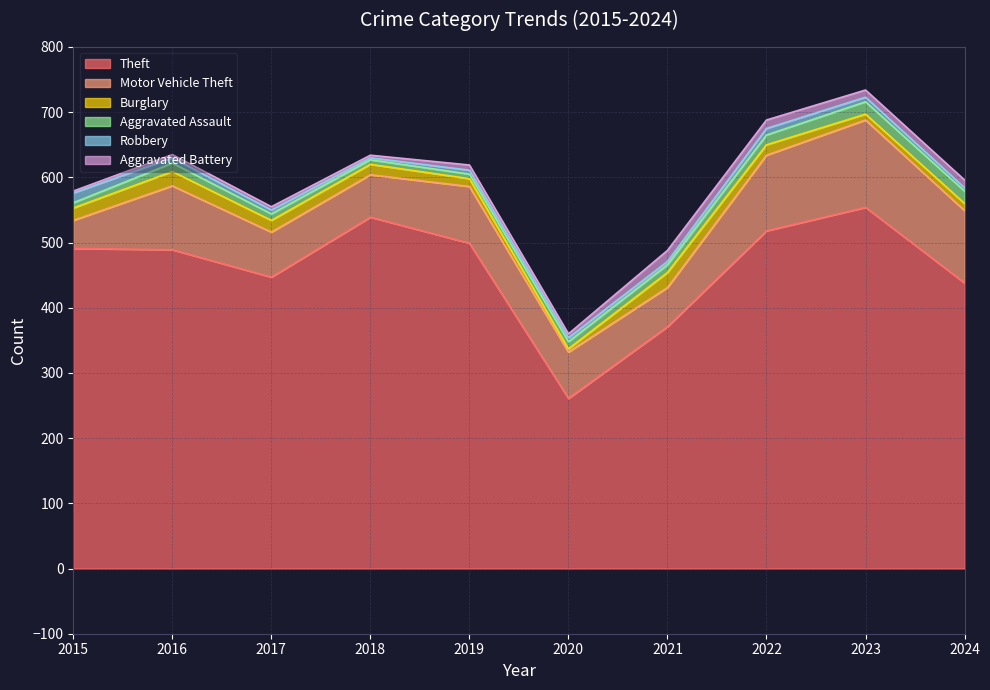

True or false: Aggravated Assault and Burglary cross at least once.

True